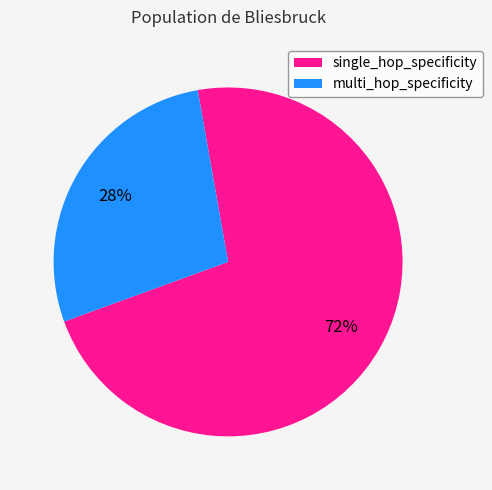

Is single_hop_specificity the majority of the pie?

Yes